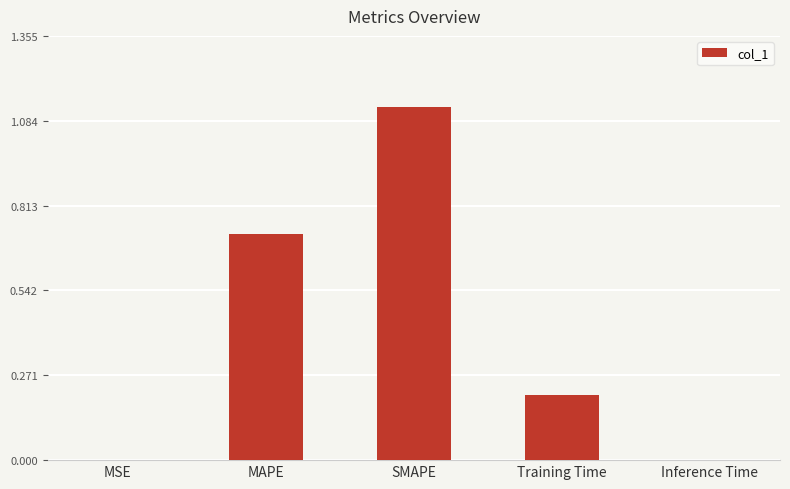

What is the sum of all values?

2.1